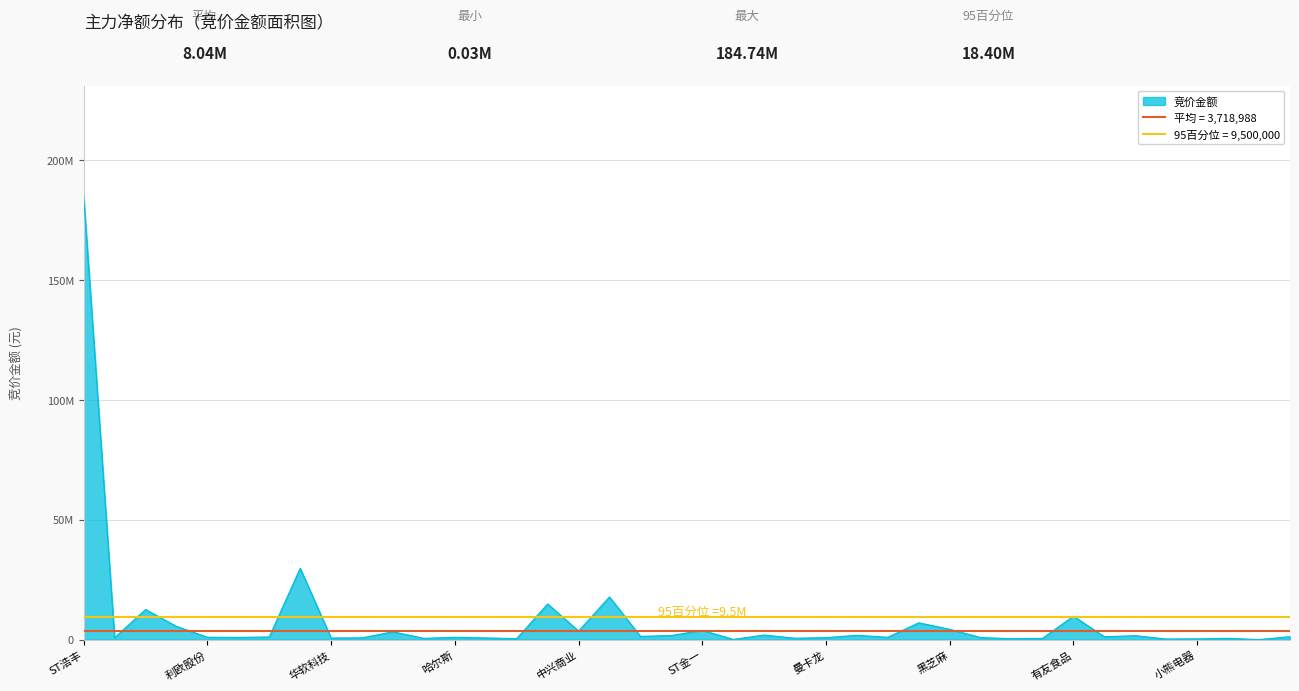

Rank the categories by value from lowest to highest.

万和电气, 丸美生物, 三维通信, 小熊电器, 华熙生物, 大连圣亚, 好想你, 天洋新材, 普邦股份, 环球印务, 华软科技, 山东矿机, 天威视讯, 华扬联众, 曼卡龙, 立昂技术, 朗姿股份, 哈尔斯, 莲花控股, 利欧股份, 浙文互联, ST易购, 全聚德, 莱绅通灵, 学大教育, 众信旅游, 久其软件, 返利科技, ST英飞拓, 中兴商业, ST金一, 黑芝麻, 每日互动, 粤传媒, 有友食品, 法本信息, 商络电子, 吴通控股, 天音控股, ST浩丰